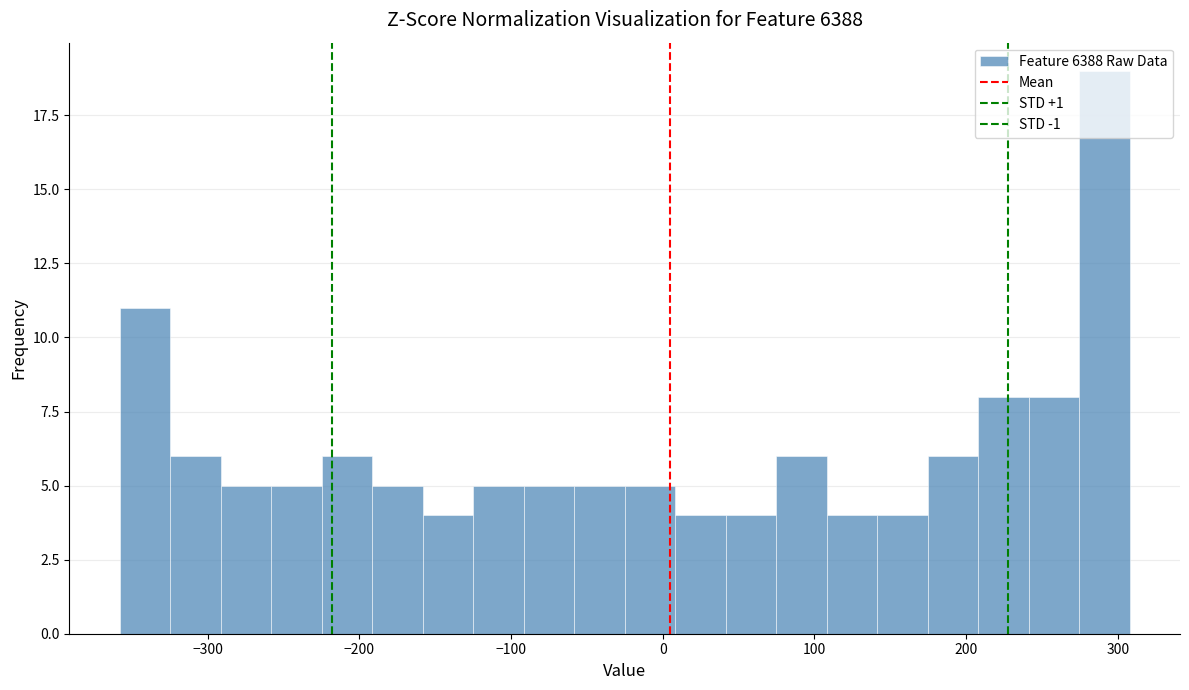

Around what value on the x-axis is the tallest bar? Give the approximate position of its centre, as read against the axis.

290